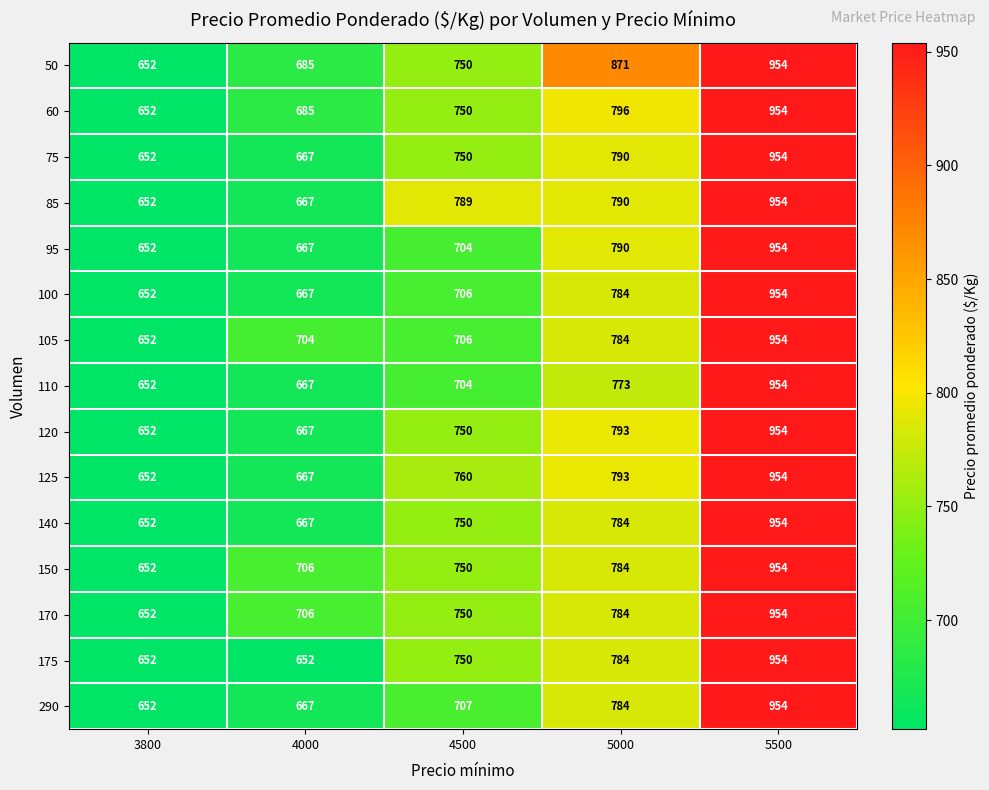

The value of 60 at 3800 is 652. True or false?

True